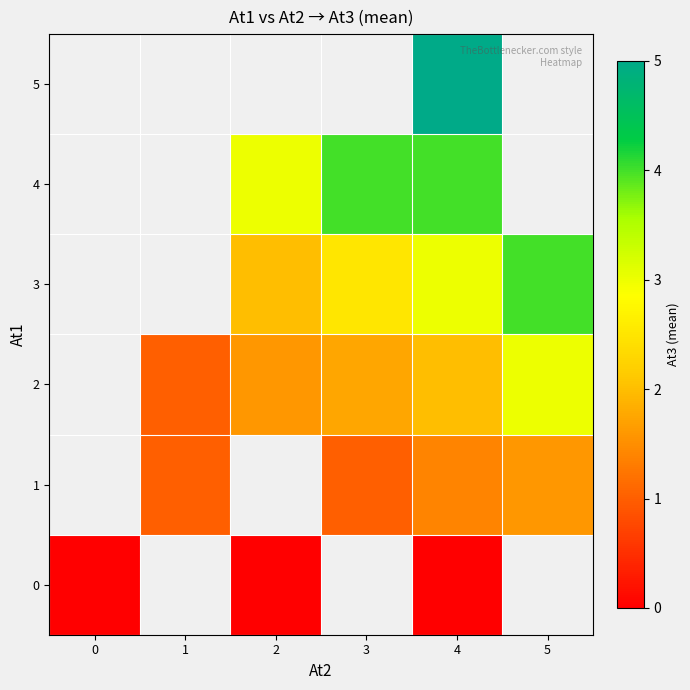

The 0 series shows 0.0 at 0. True or false?

True